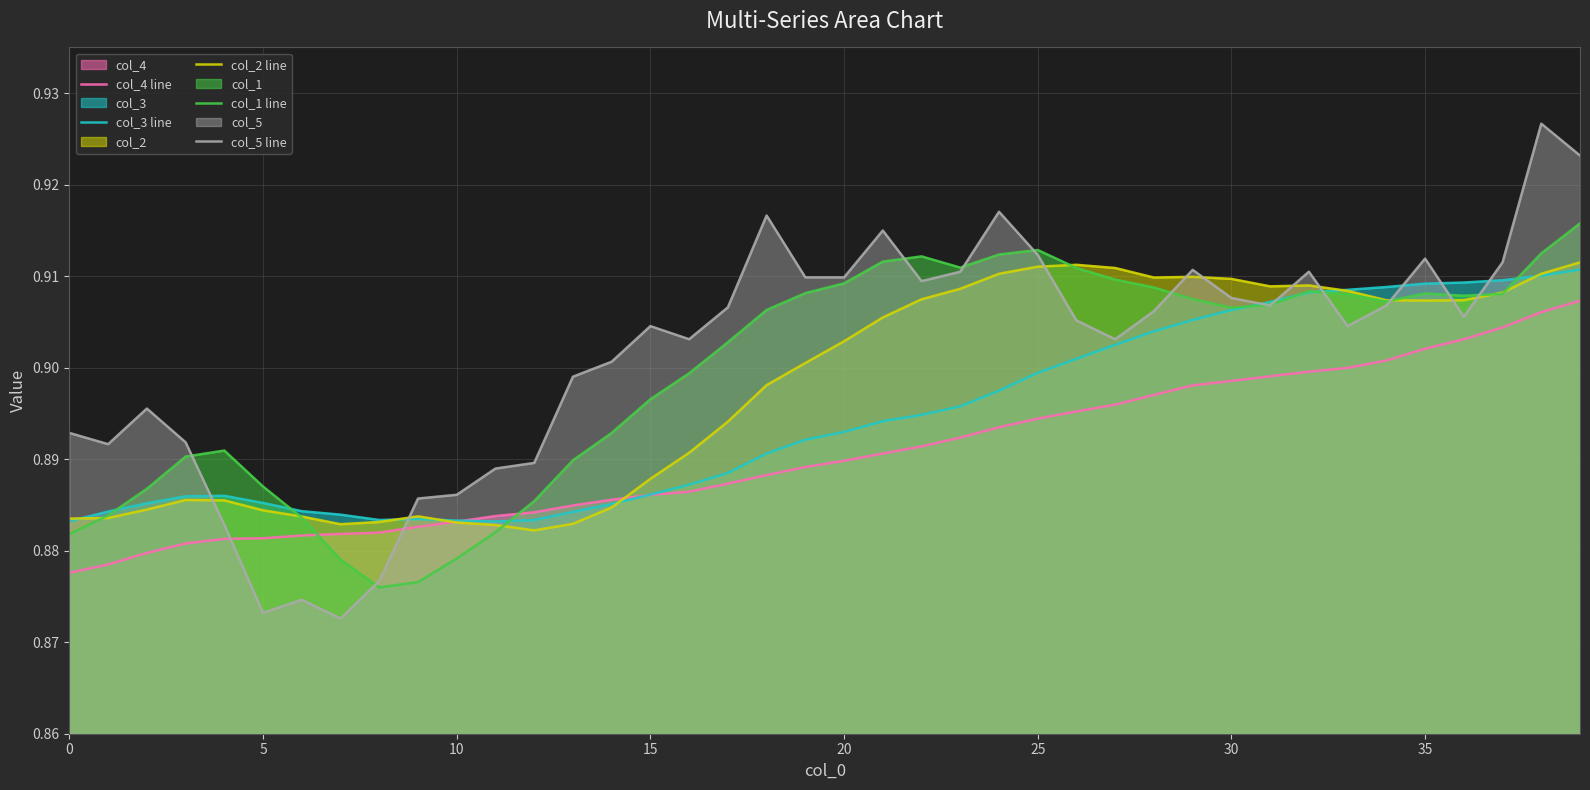

Between 0 and 18, which series saw the biggest shift?

col_1 line